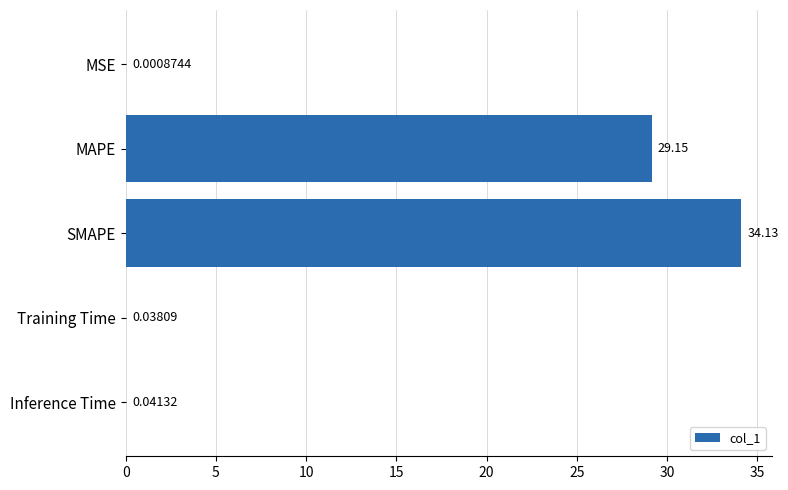

Which has a higher value, MSE or Inference Time?

Inference Time